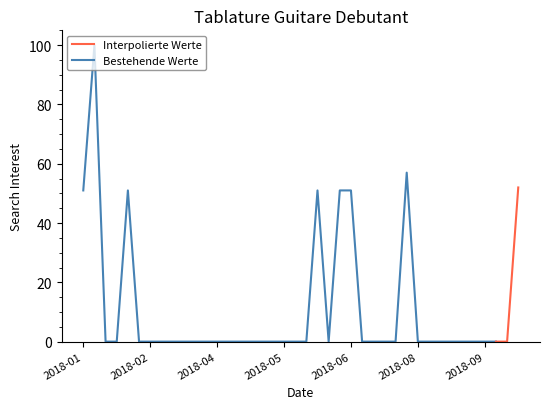

At which category does the chart reach its minimum across all series?

2018-01-21